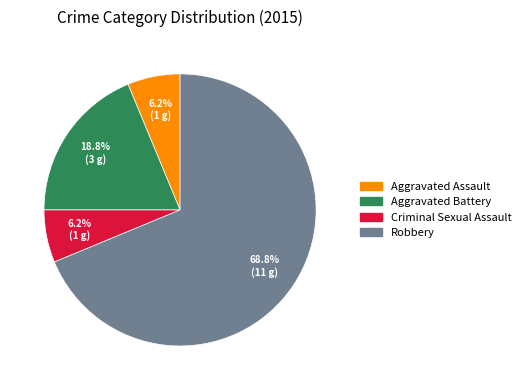

Which slice is the largest?

Robbery